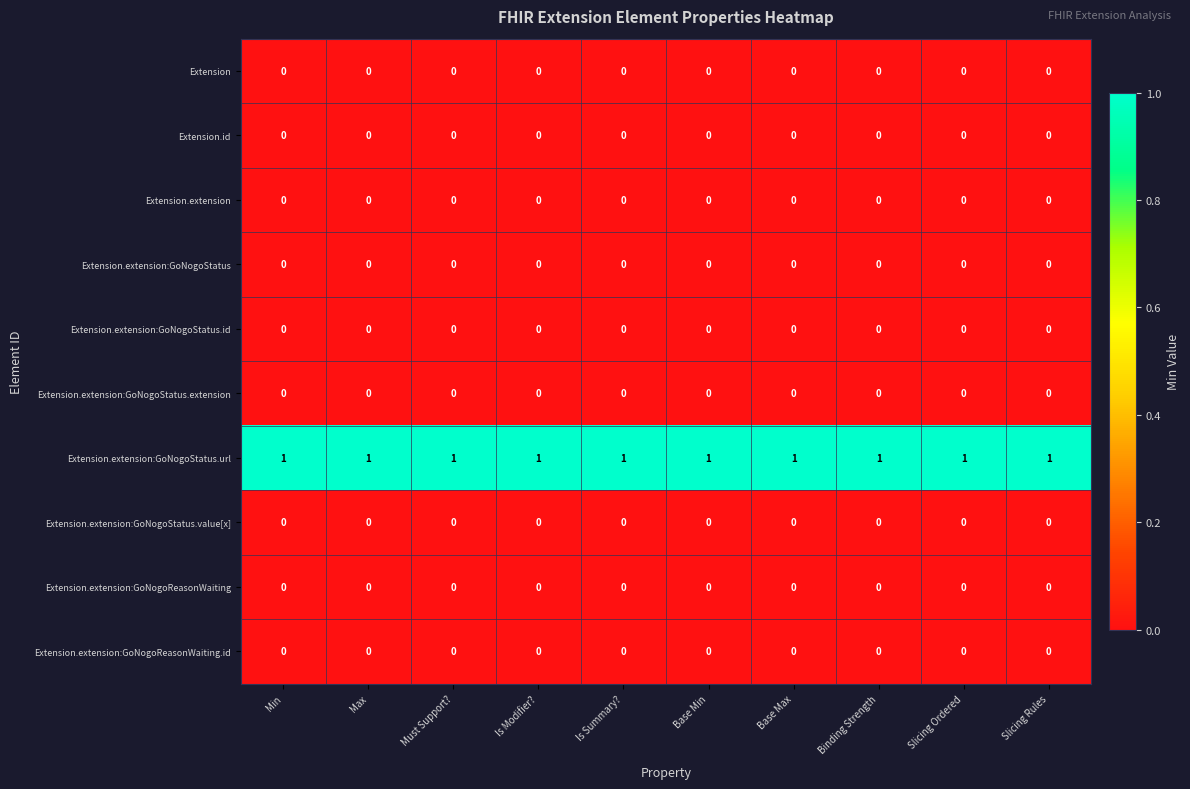

What is the sum of all Extension.extension:GoNogoStatus.url values?

10